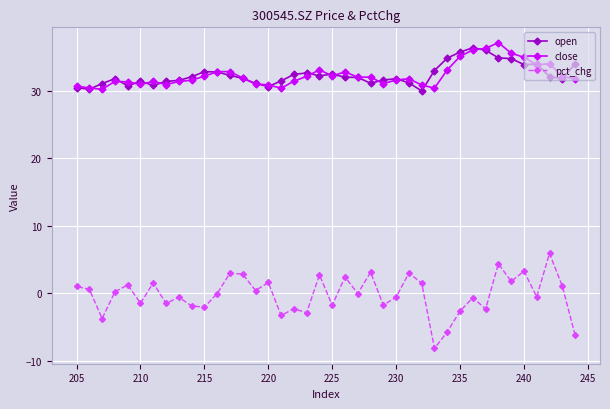

What is the maximum value for pct_chg?

5.9